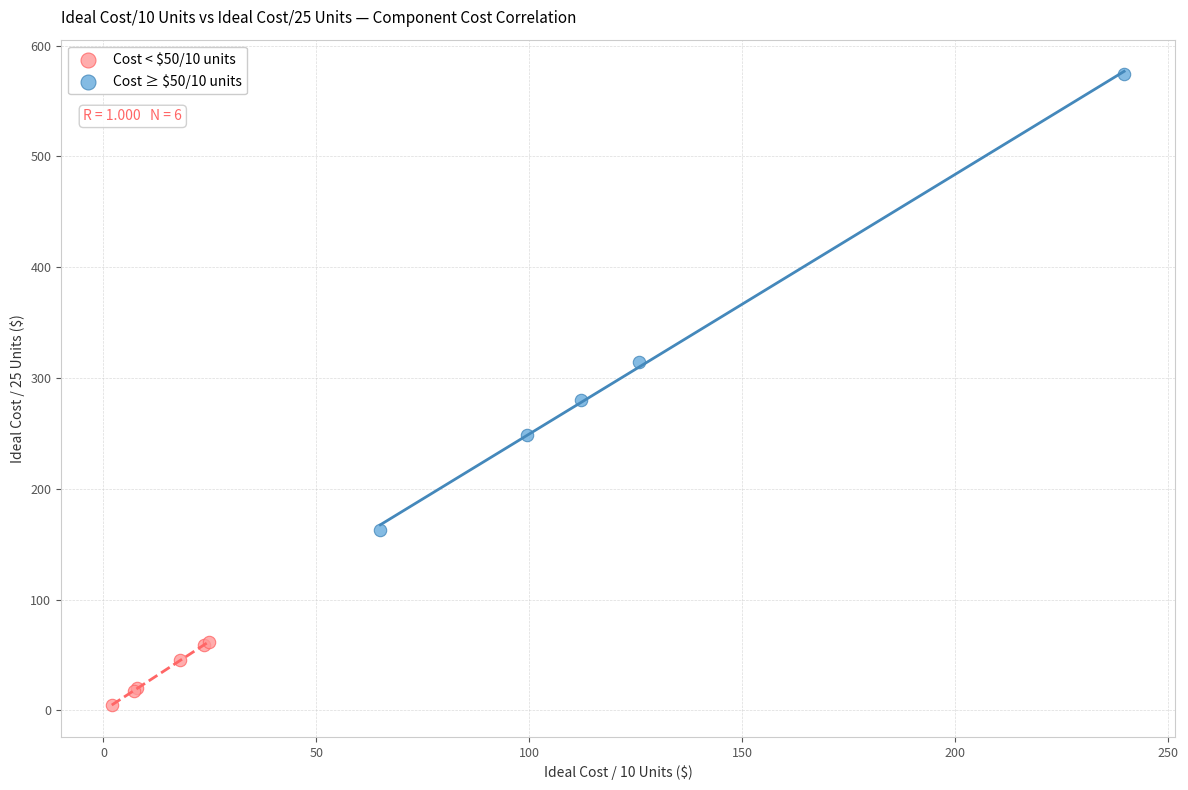

Which series reaches the minimum Y coordinate?

Cost < $50/10 units